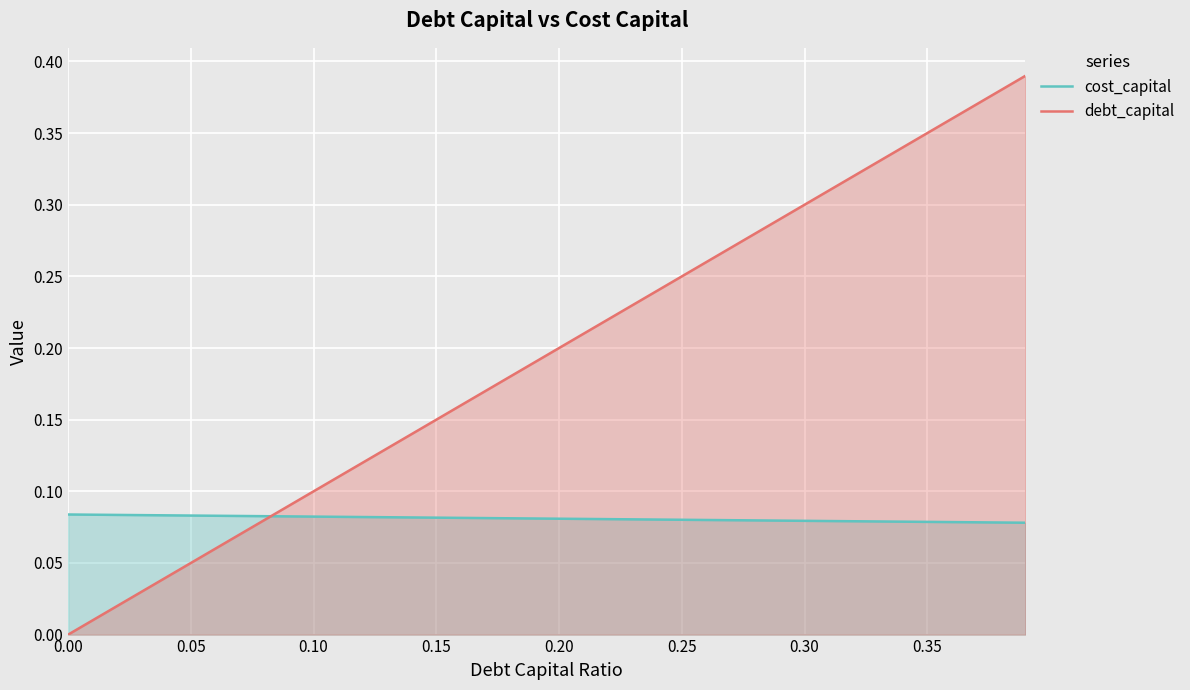

Reading left to right, list all the values displayed in this chart.

cost_capital: 0.1	0.1	0.1	0.1	0.1	0.1	0.1	0.1	0.1	0.1	0.1	0.1	0.1	0.1	0.1	0.1	0.1	0.1	0.1	0.1	0.1	0.1	0.1	0.1	0.1	0.1	0.1	0.1	0.1	0.1	0.1	0.1	0.1	0.1	0.1	0.1	0.1	0.1	0.1	0.1
debt_capital: 0.0	0.0	0.0	0.0	0.0	0.1	0.1	0.1	0.1	0.1	0.1	0.1	0.1	0.1	0.1	0.1	0.2	0.2	0.2	0.2	0.2	0.2	0.2	0.2	0.2	0.2	0.3	0.3	0.3	0.3	0.3	0.3	0.3	0.3	0.3	0.3	0.4	0.4	0.4	0.4